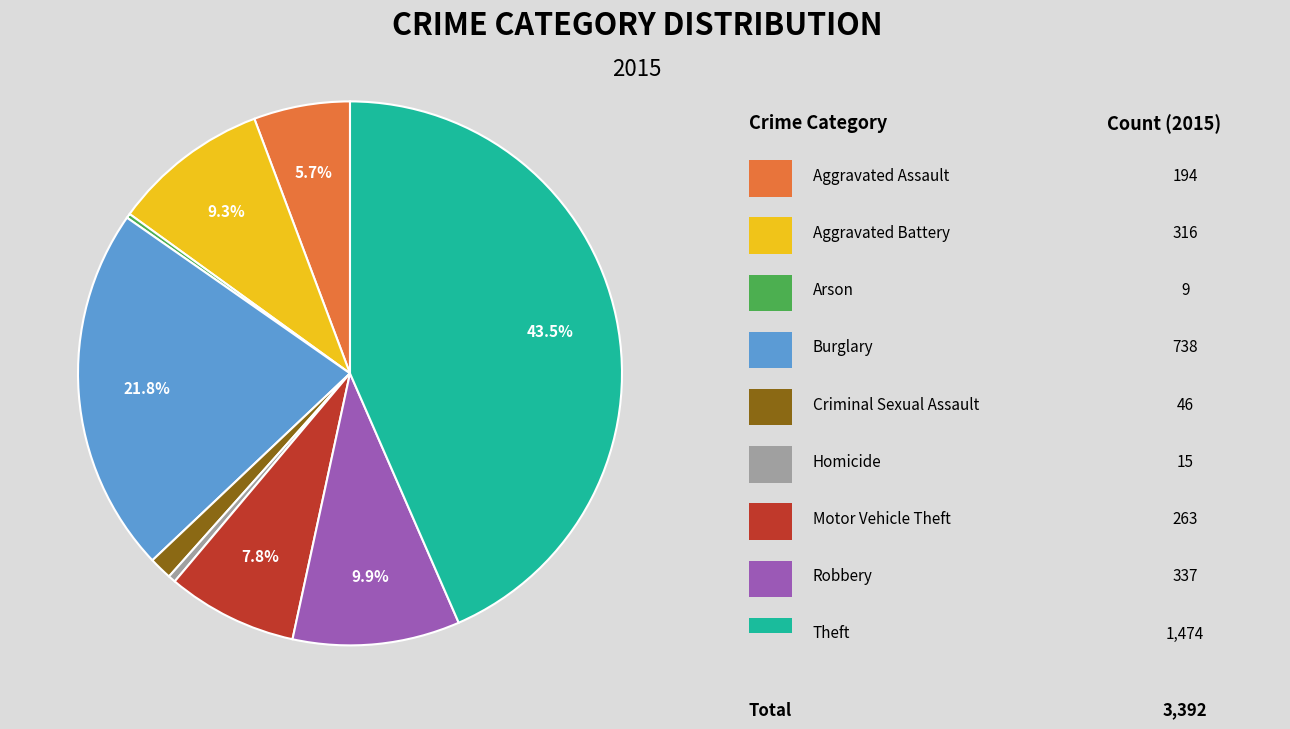

Is there a majority slice in this chart?

No